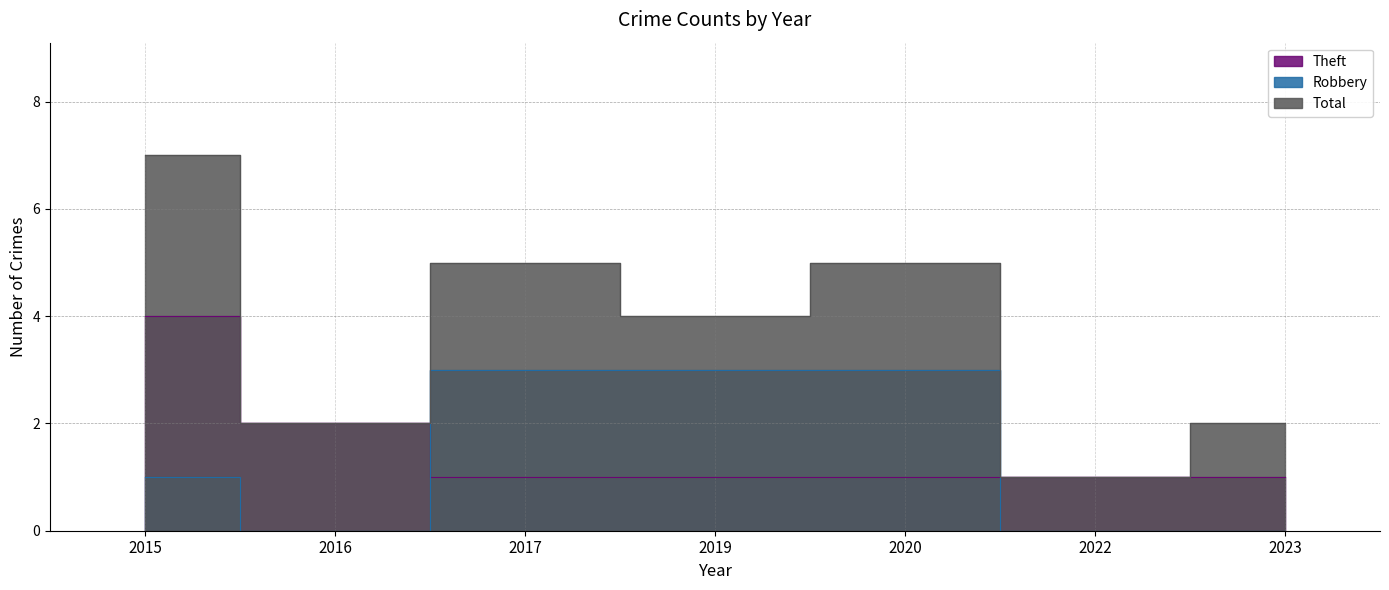

Reading right to left, list all the values displayed in this chart.

Theft: 2023=1	2022=1	2020=1	2019=1	2017=1	2016=2	2015=4
Robbery: 2023=0	2022=0	2020=3	2019=3	2017=3	2016=0	2015=1
Total: 2023=2	2022=1	2020=5	2019=4	2017=5	2016=2	2015=7